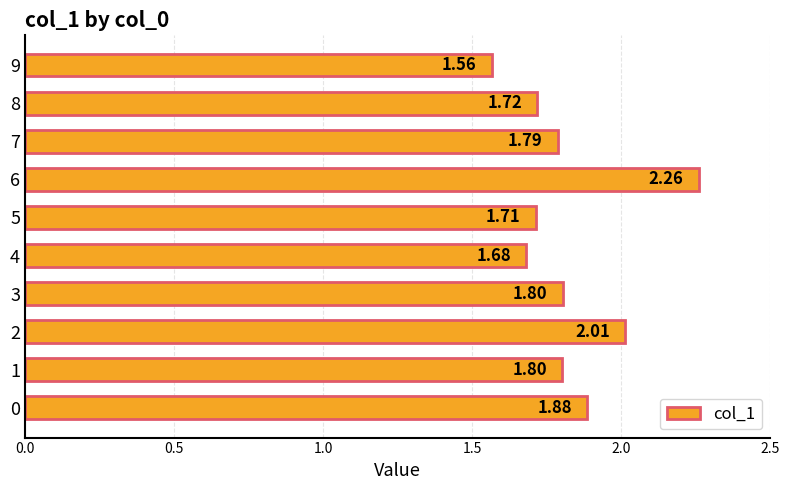

Does the chart contain stacked bars?

No